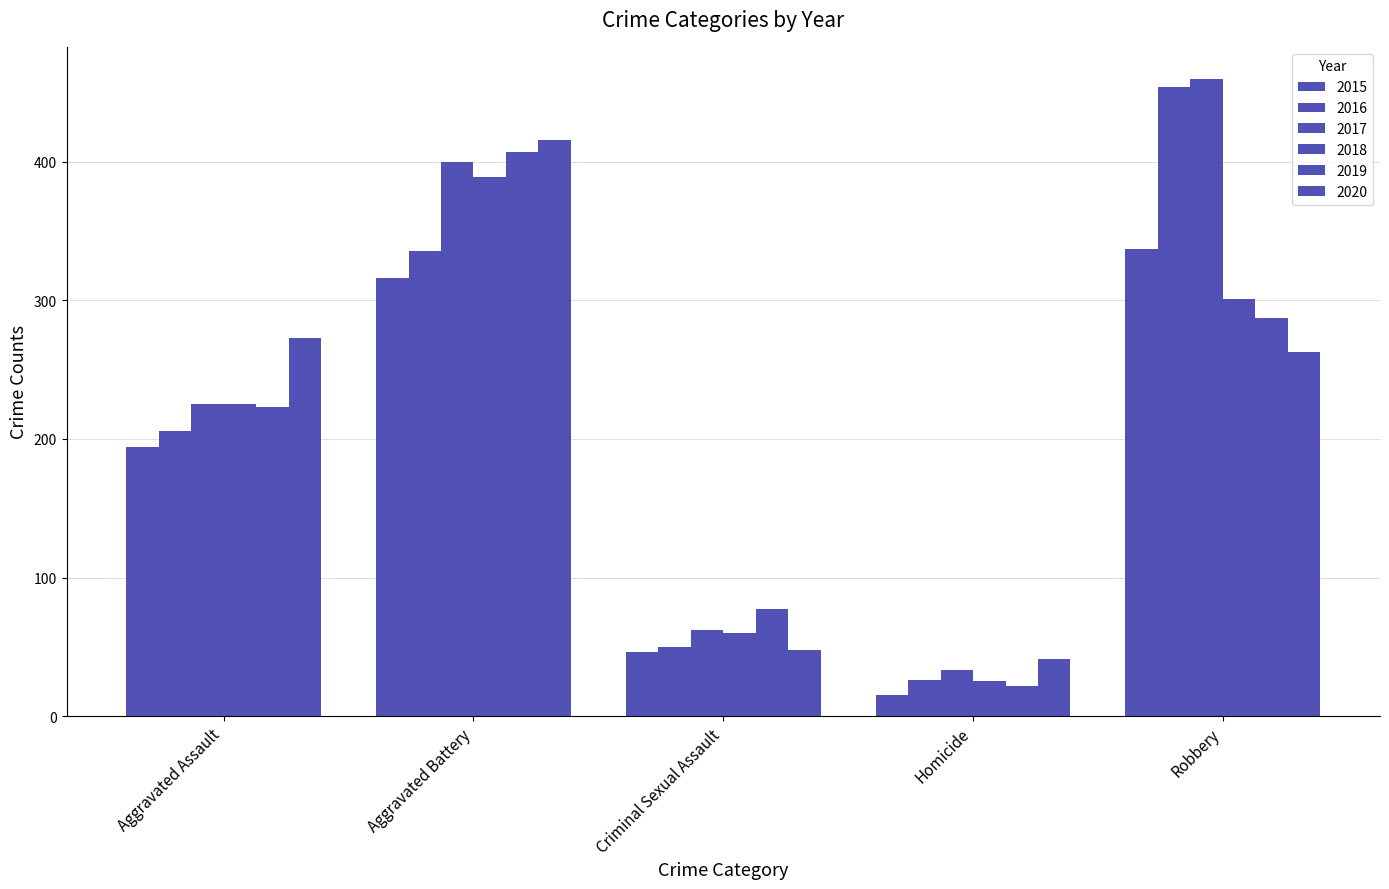

What is the sum of the 2019 values at Robbery and Aggravated Battery?

694